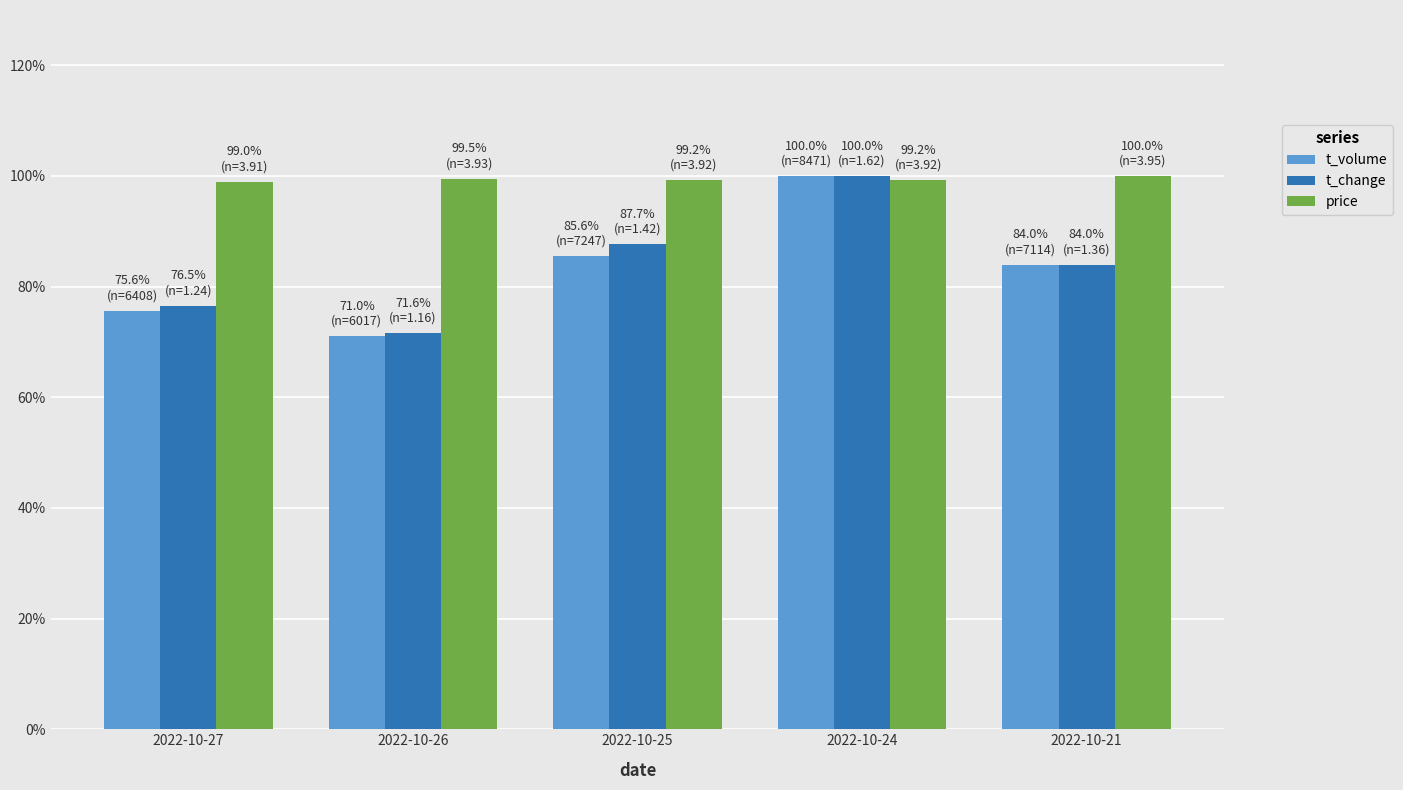

Between 2022-10-27 and 2022-10-24, which series saw the biggest shift?

t_volume